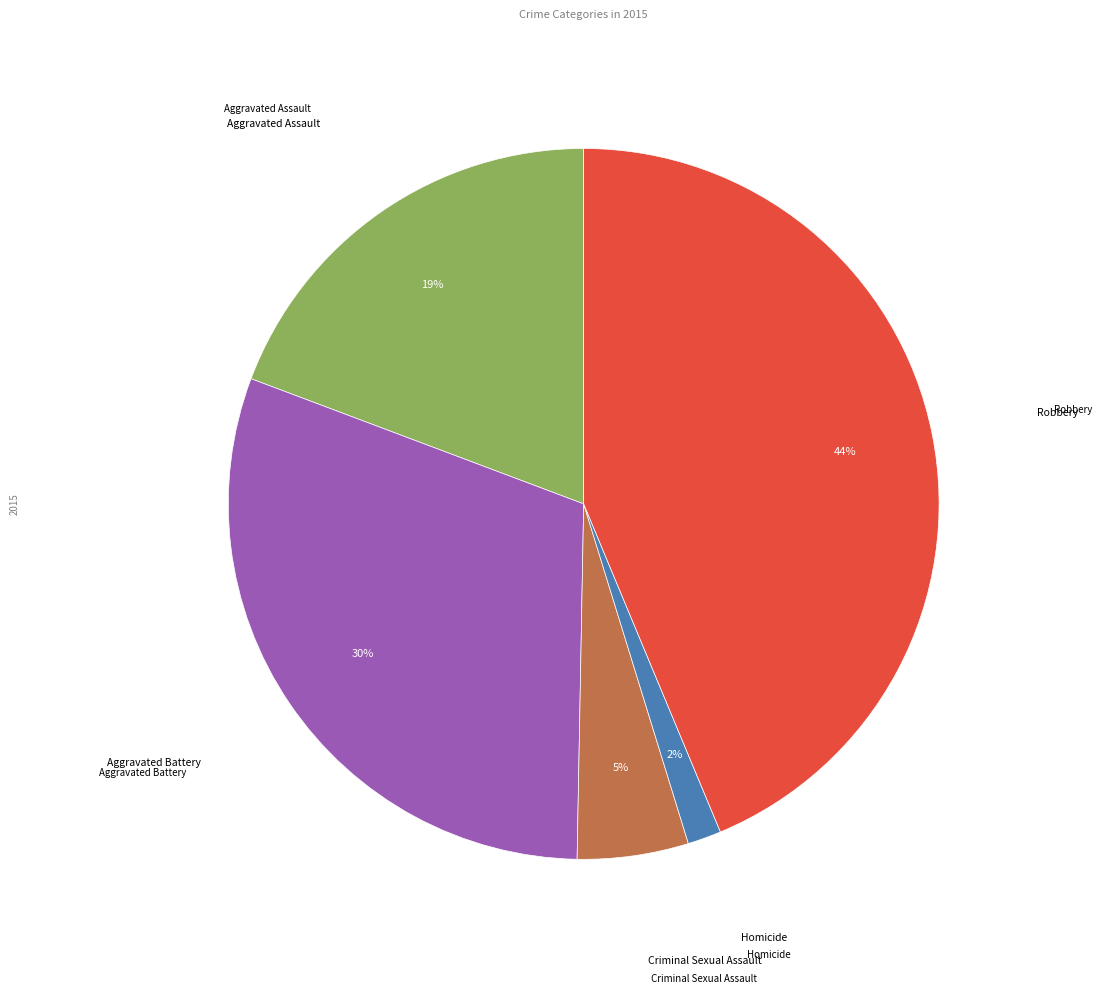

Is there any slice that represents more than half of the pie?

No